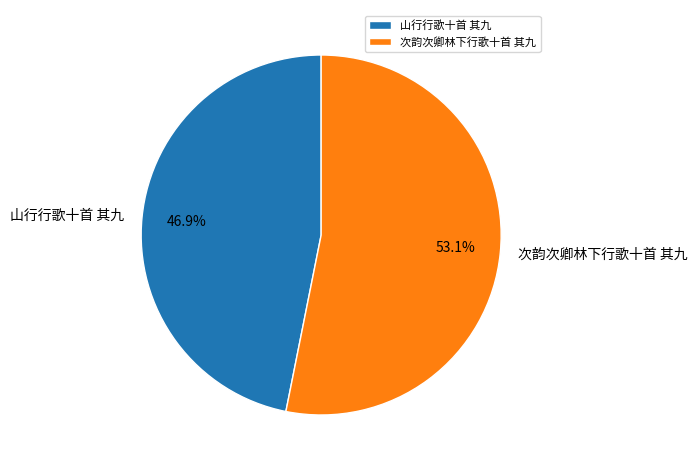

Which category has the biggest portion of the pie?

次韵次卿林下行歌十首 其九